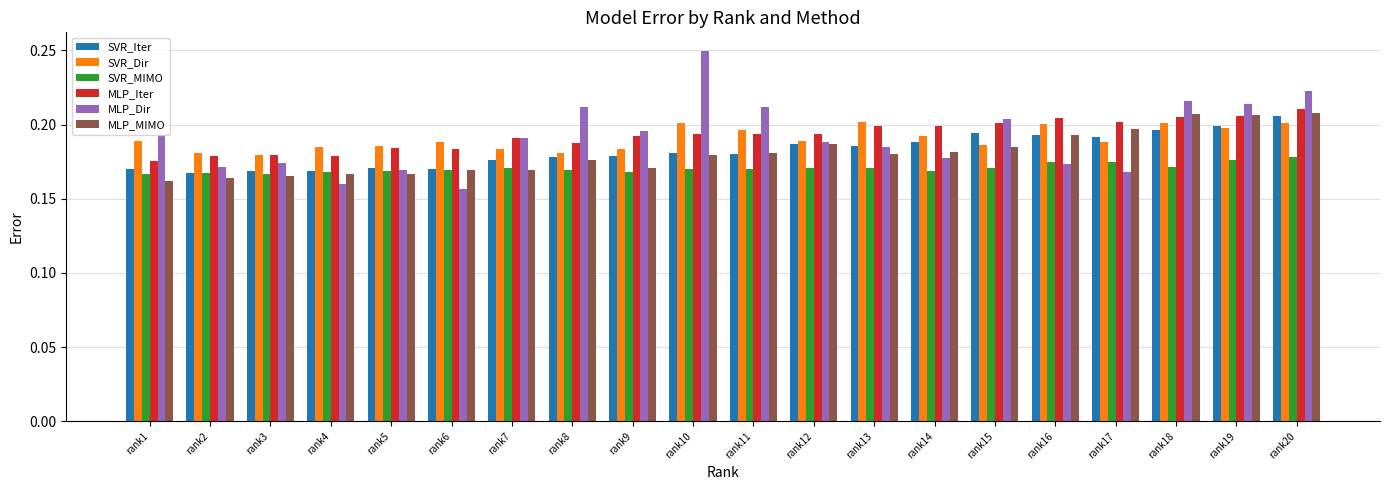

How many bars are there in each group?

6